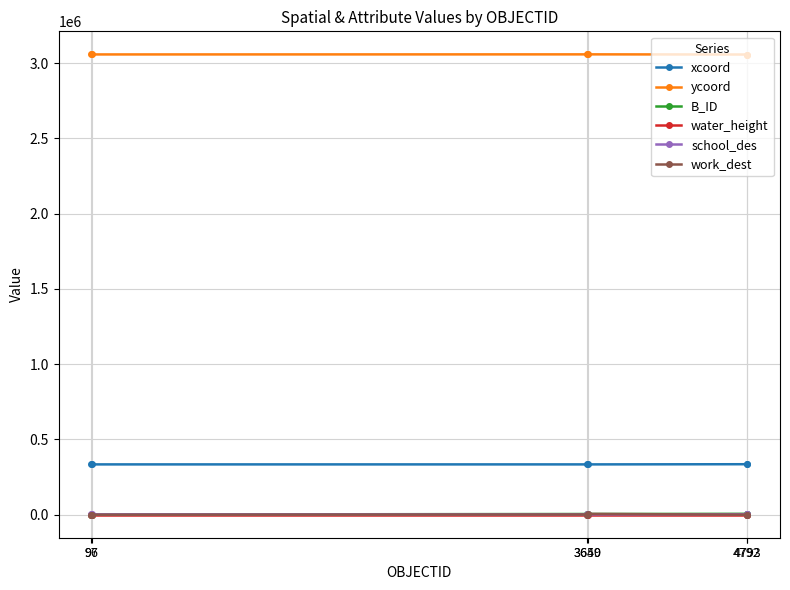

What is the maximum value shown in the chart?

3057925.3